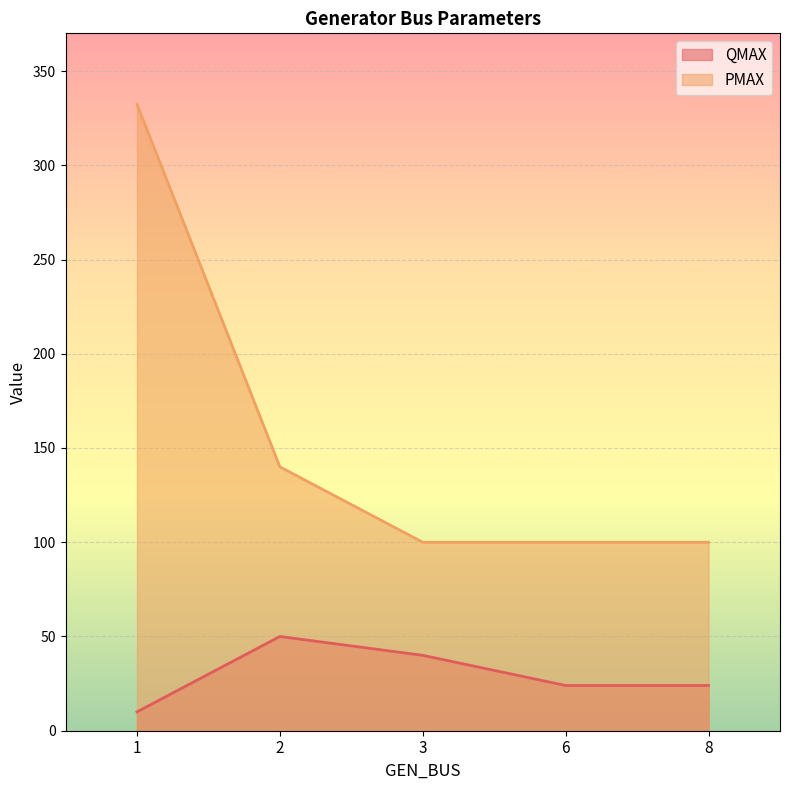

How many series are shown in this chart?

2